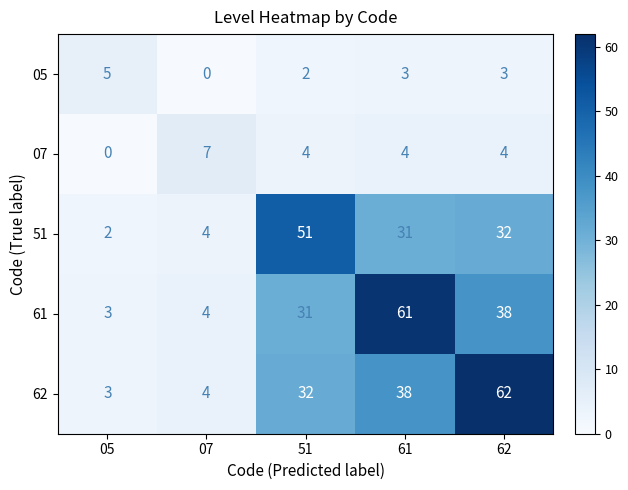

Is the value of 07 at 61 greater than the value of 61 at 51?

No